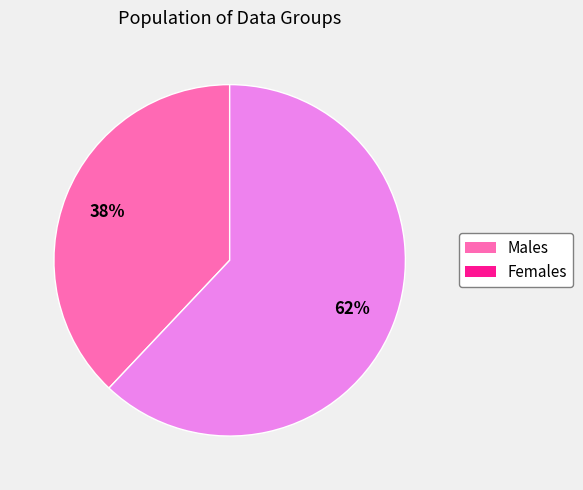

Does any single category account for the majority?

Yes